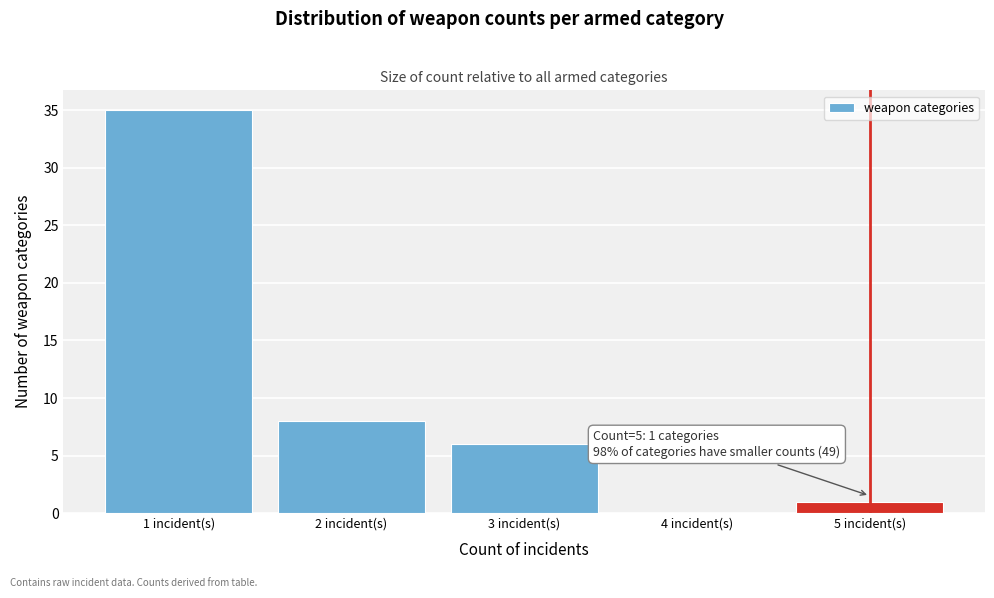

What is the change in value from 1 incident(s) to 5 incident(s)?

-34